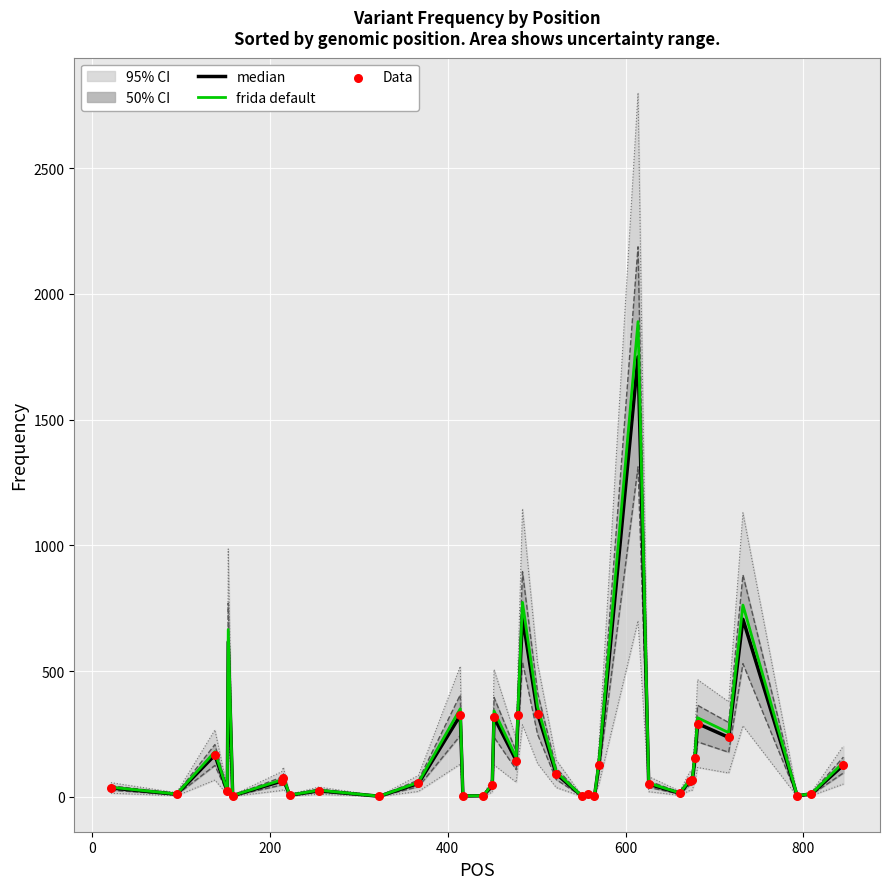

What is the ratio of the value at 417 to the value at 367?

0.1